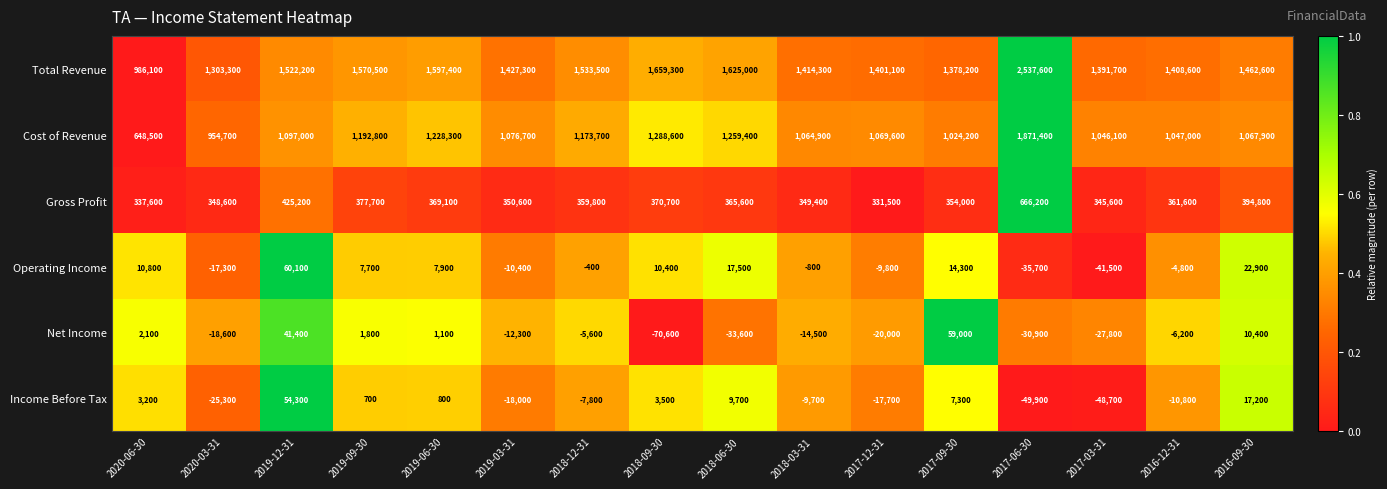

What is the difference between the Gross Profit values at 2016-09-30 and 2016-12-31?

33200